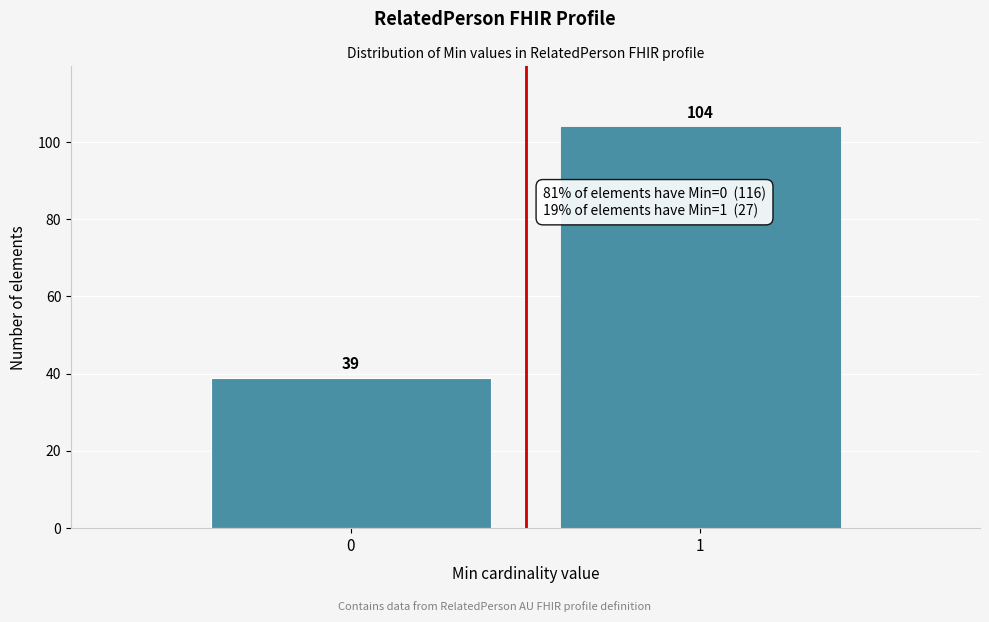

Reading right to left, extract all data points from this chart.

104	39